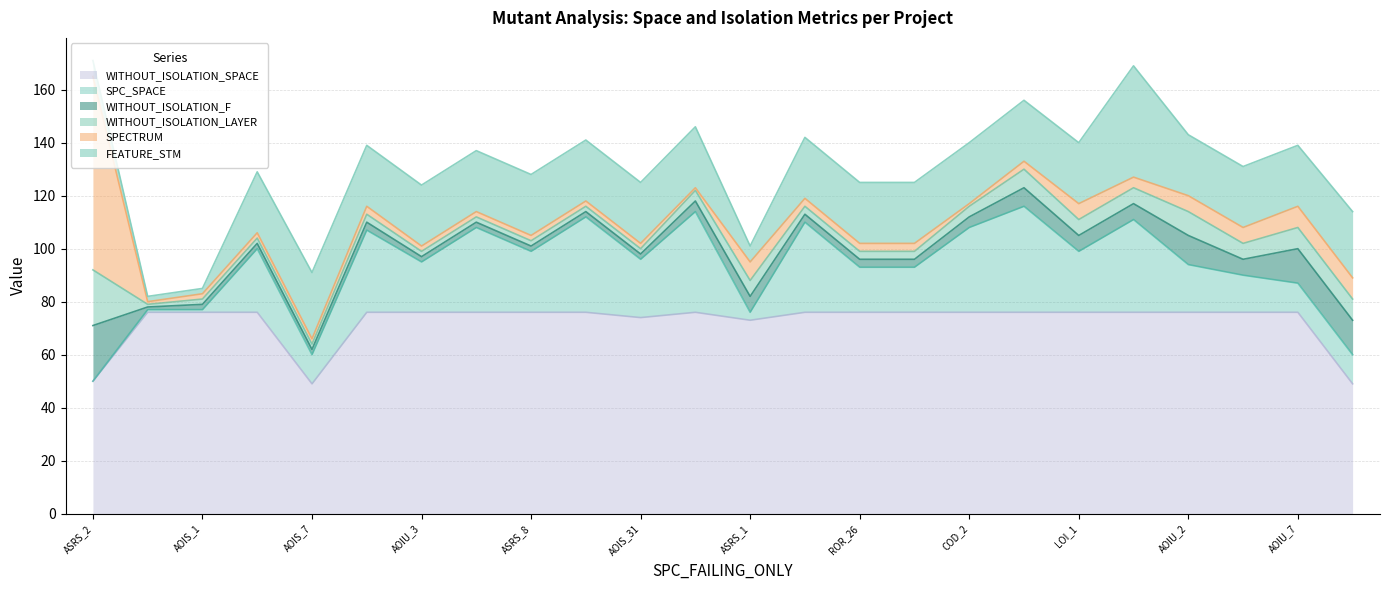

True or false: WITHOUT_ISOLATION_LAYER has a value of 3 at DailyLimit.Account.AOIU_7.

False